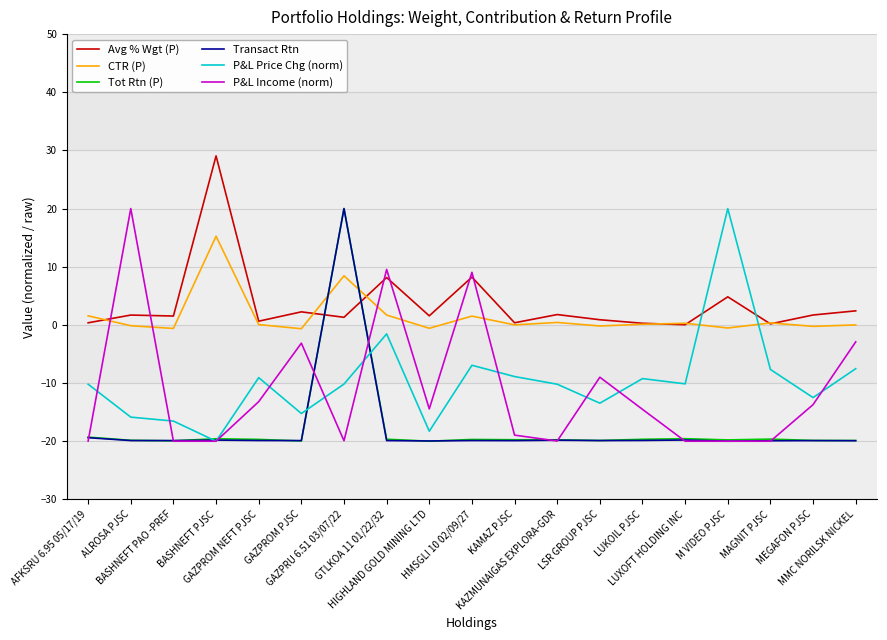

After their last crossing, which series has the higher values: Tot Rtn (P) or Avg % Wgt (P)?

Avg % Wgt (P)